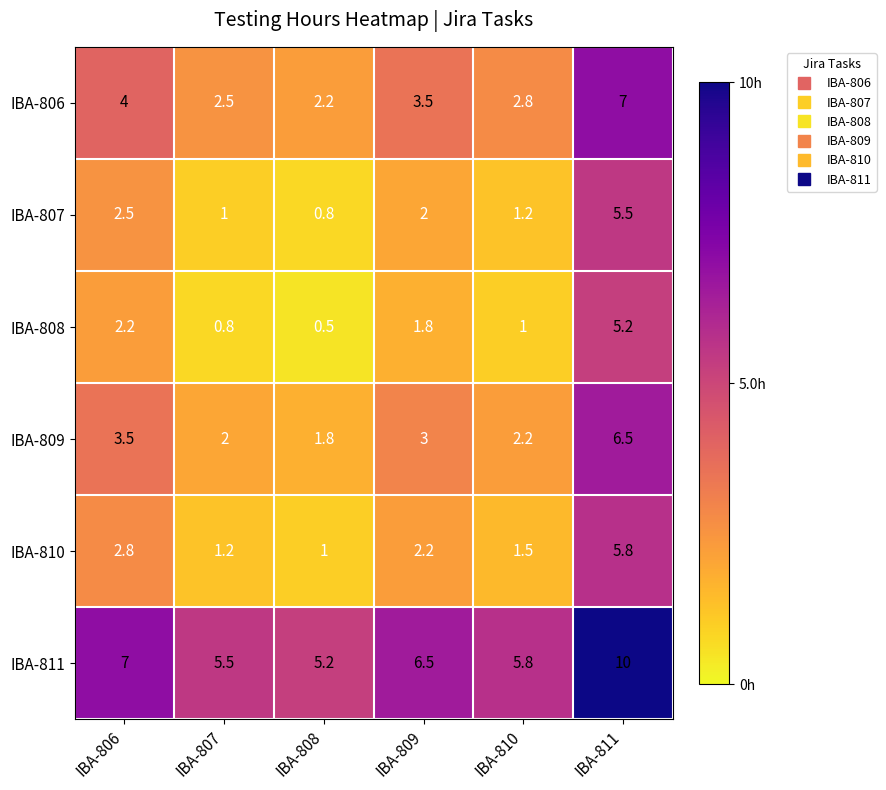

At which category does the chart reach its minimum across all series?

IBA-808